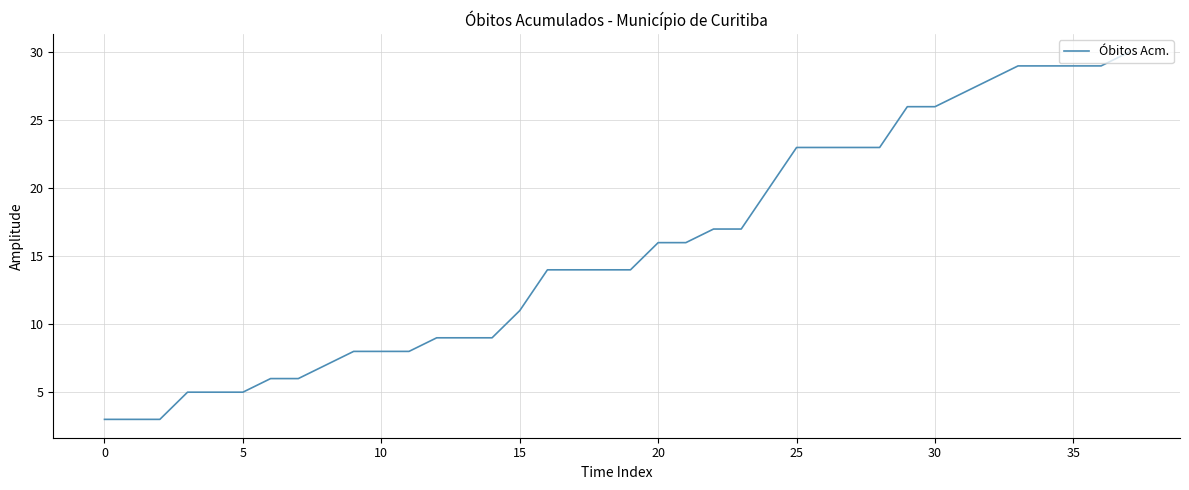

Does the chart display data point markers on the line(s)?

No